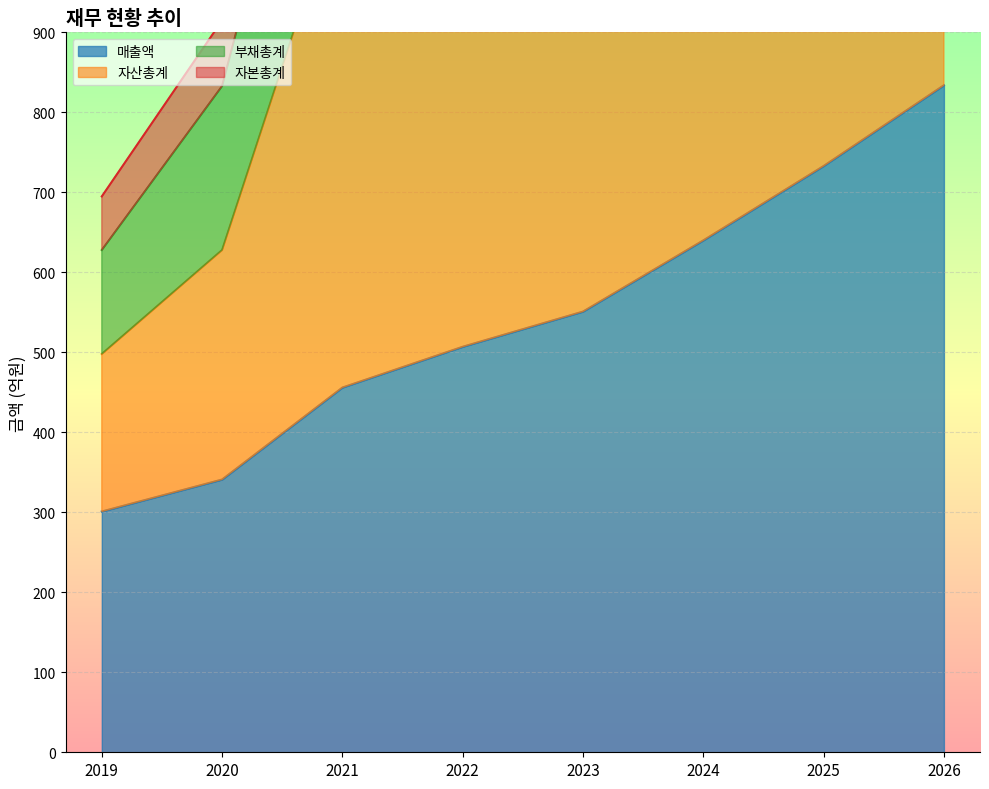

Is the value of 자본총계 at 2025 greater than the value of 자산총계 at 2020?

Yes